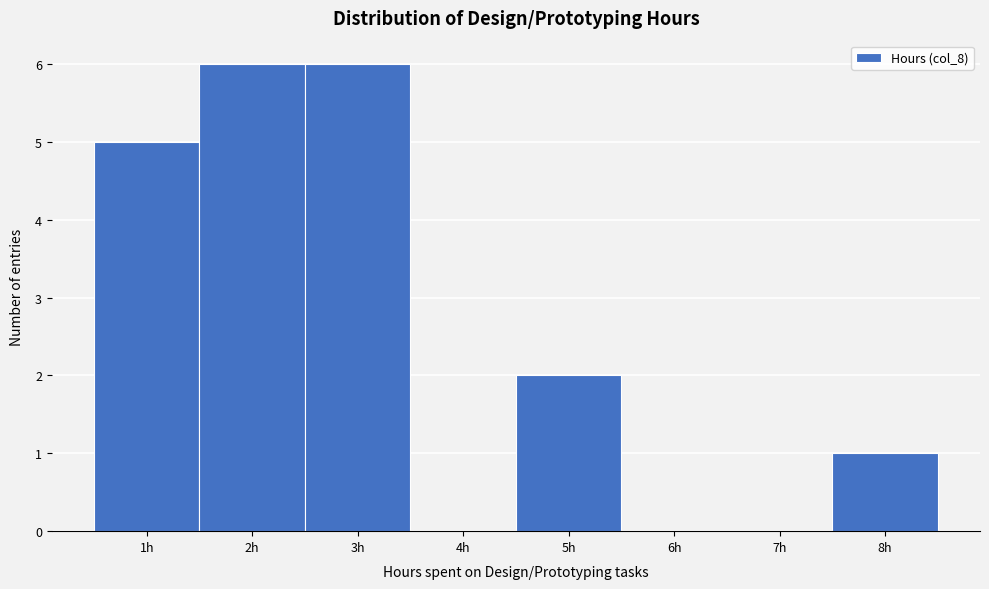

What is the height of the bar covering 1.5 to 2.5 on the x-axis? The values are not printed on the chart, so give them approximately, as read against the axis.

6